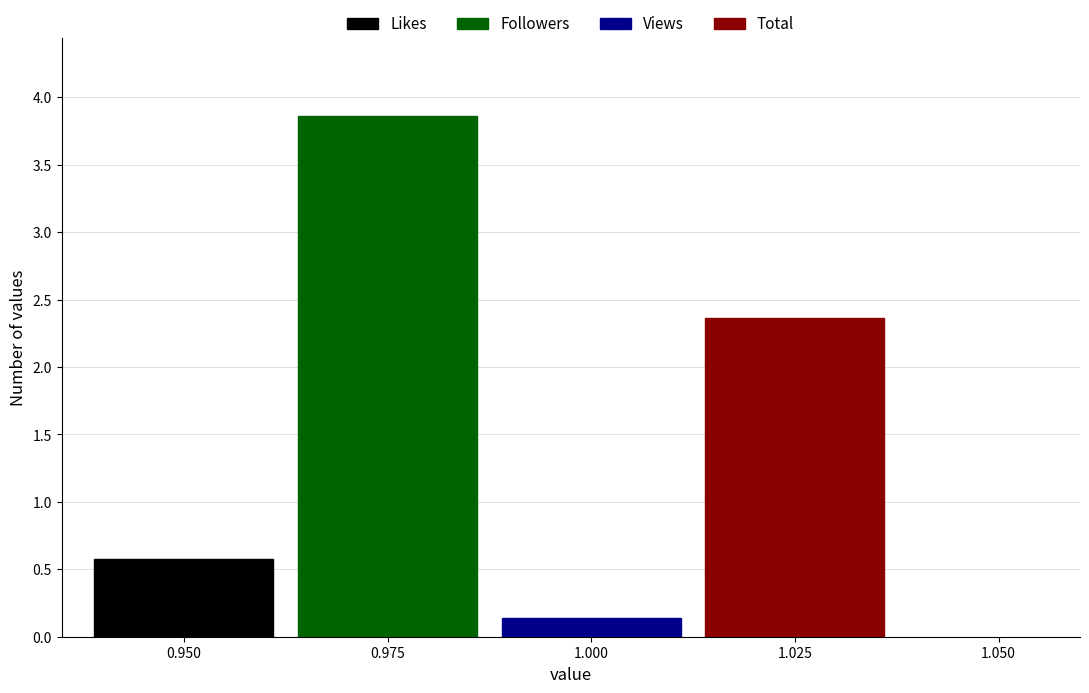

Which series has the largest range (max minus min)?

Likes